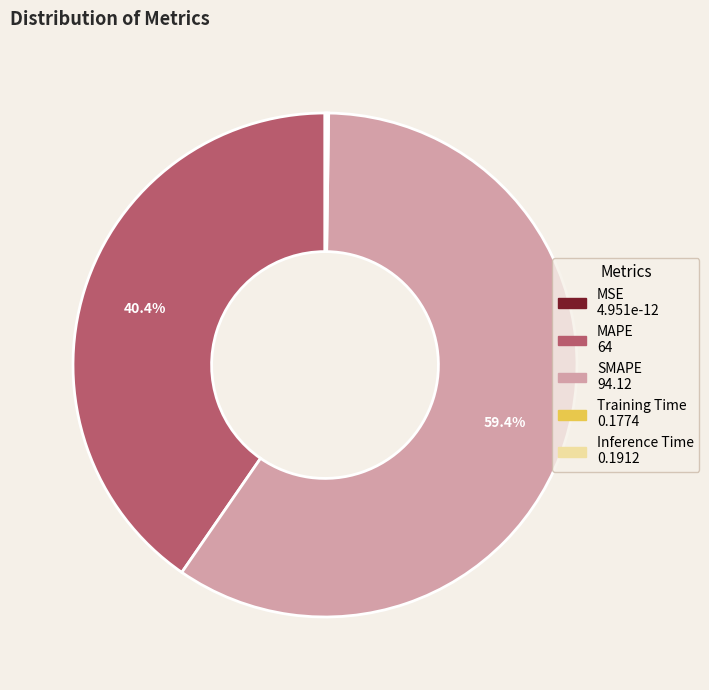

Is there a majority slice in this chart?

Yes